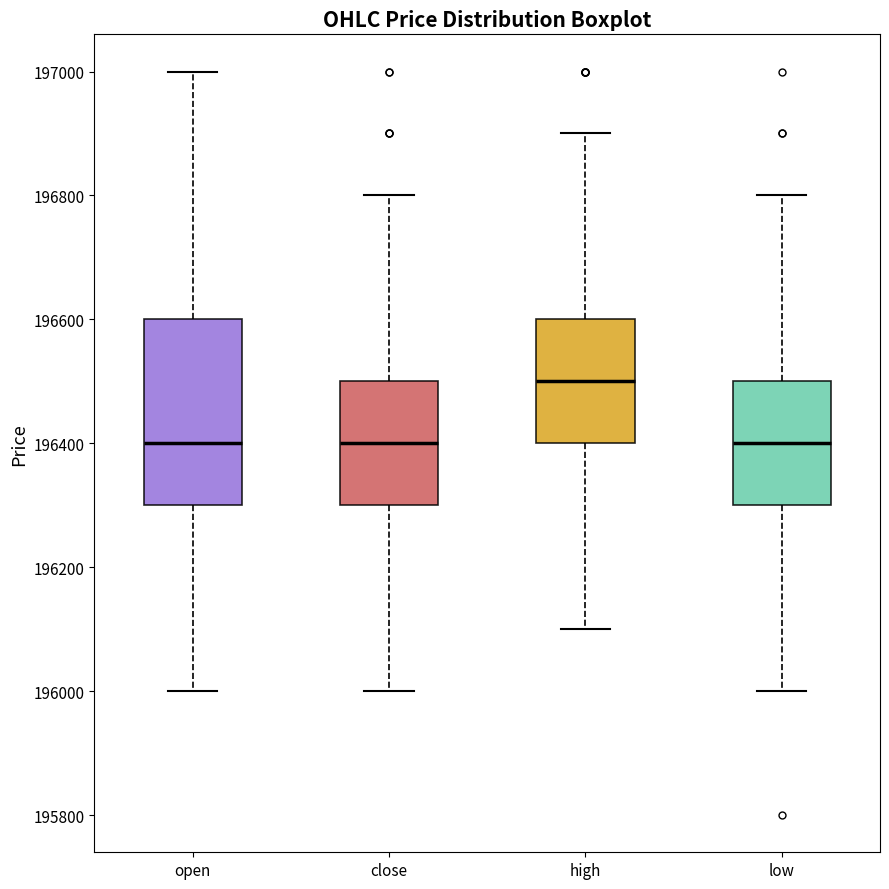

Reading left to right, read every box against the y-axis: the position of its median line, the range the box covers, and the ends of its whiskers. The values are not printed on the chart, so give them approximately, as read against the axis.

open: median 196400, box 196300 to 196600, whiskers 196000 to 197000
close: median 196400, box 196300 to 196500, whiskers 196000 to 196800
high: median 196500, box 196400 to 196600, whiskers 196100 to 196900
low: median 196400, box 196300 to 196500, whiskers 196000 to 196800